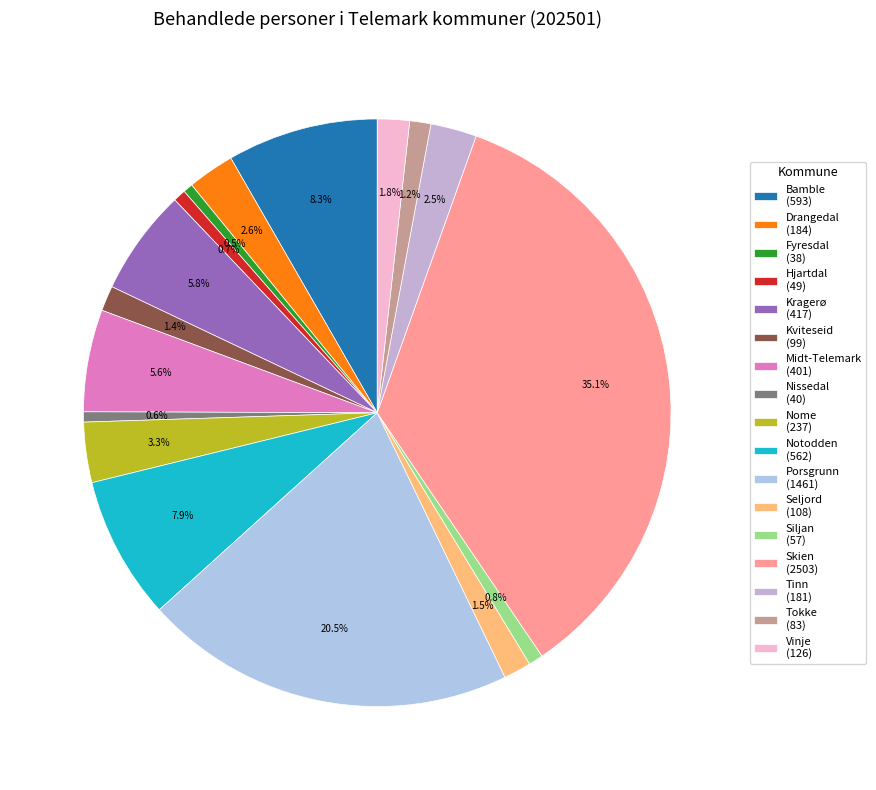

What is the smallest slice in the pie chart?

Fyresdal